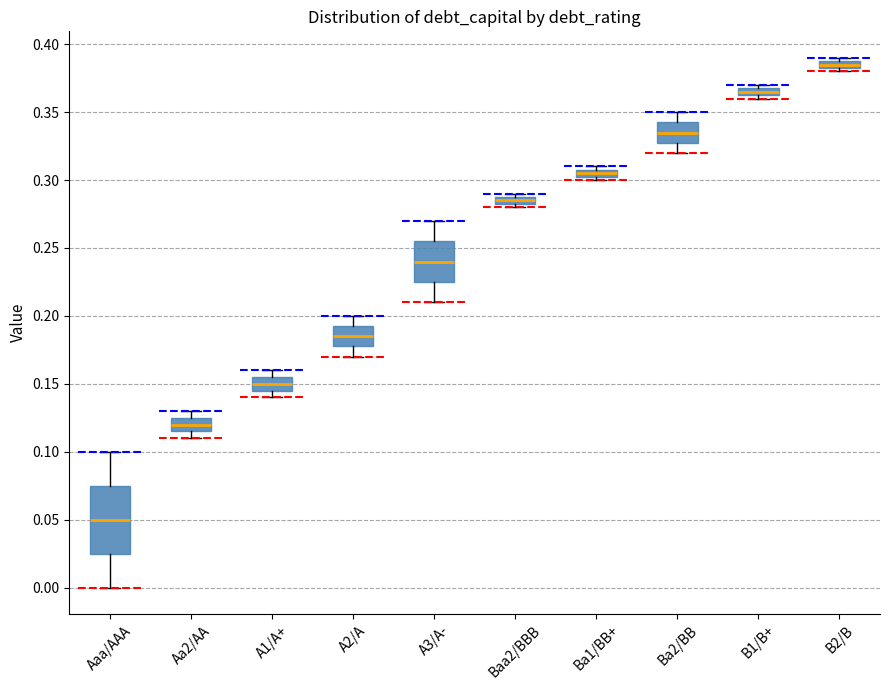

Where does the median line of the box for Aaa/AAA sit on the y-axis? The values are not printed on the chart, so give them approximately, as read against the axis.

0.050